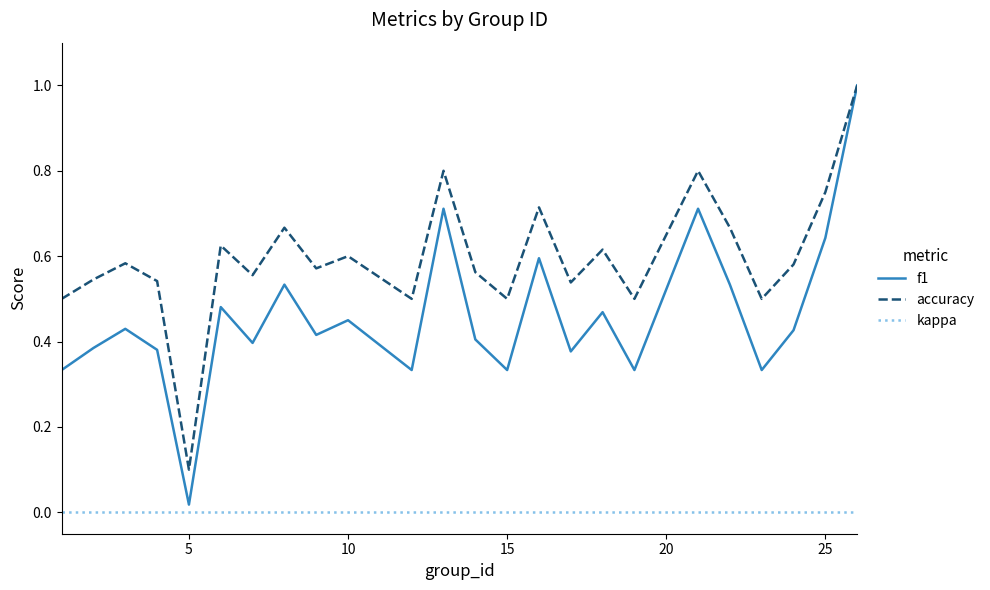

How many lines are shown in the chart?

3